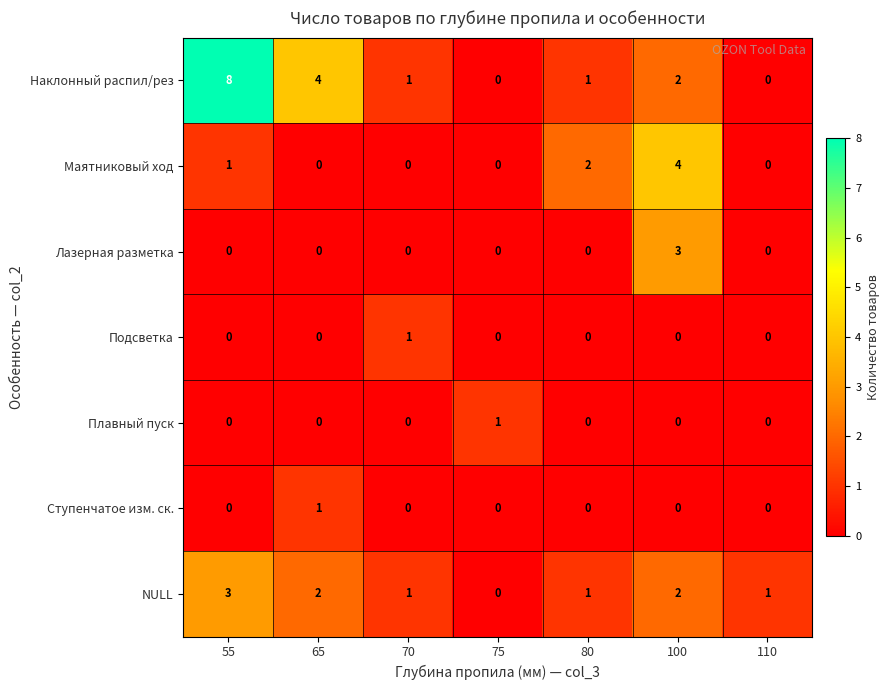

Count the NULL values in the range 1 to 2.

5